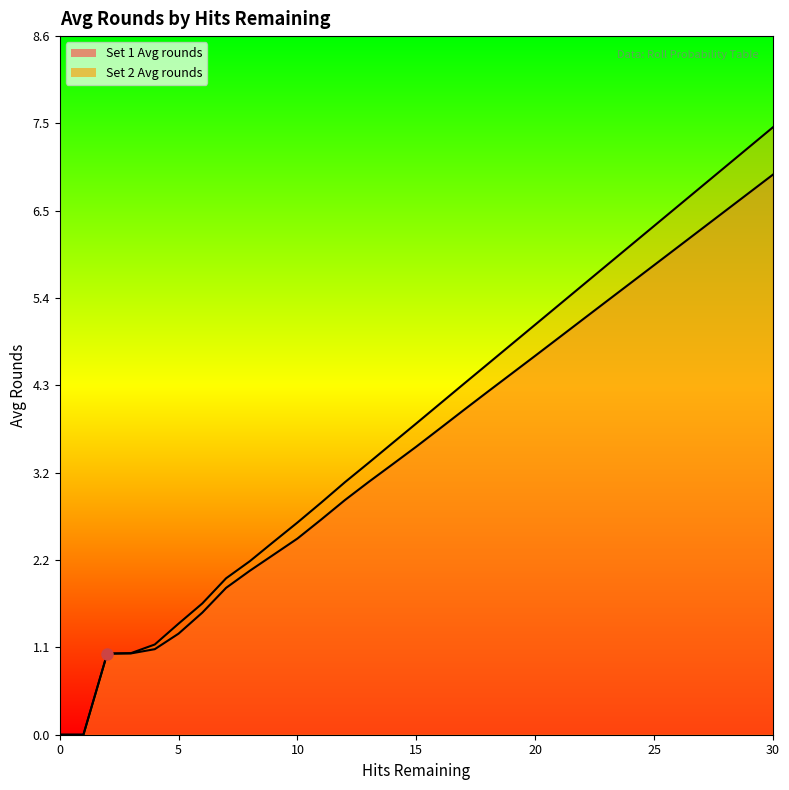

What is the average value of the Set 1 Avg rounds series?

3.5